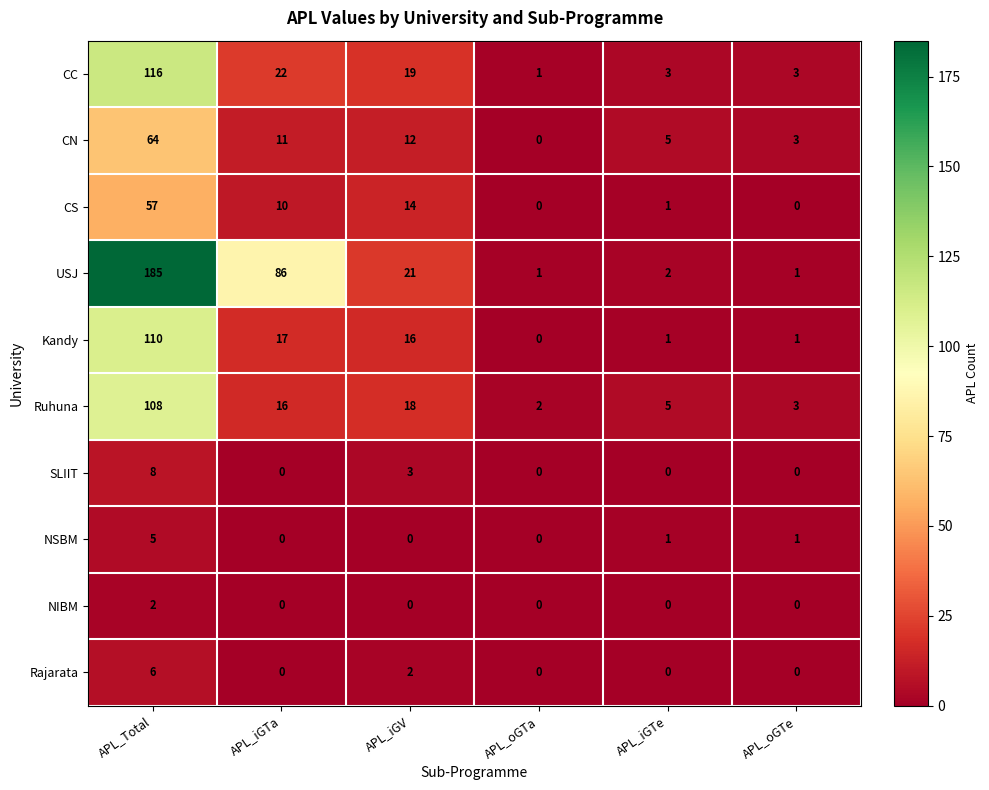

Rank the series at APL_Total from lowest to highest value.

NIBM, NSBM, Rajarata, SLIIT, CS, CN, Ruhuna, Kandy, CC, USJ